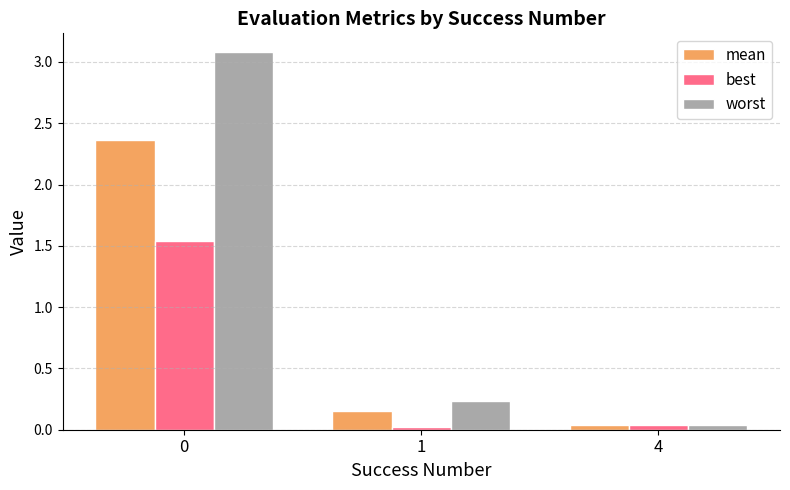

List the series in order of their overall mean, lowest first.

best, mean, worst